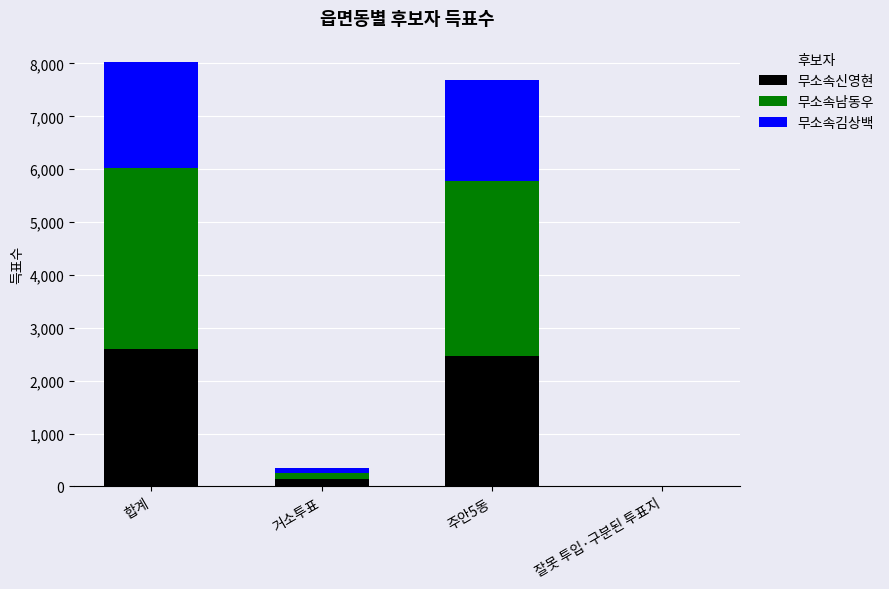

Does the chart contain stacked bars?

Yes